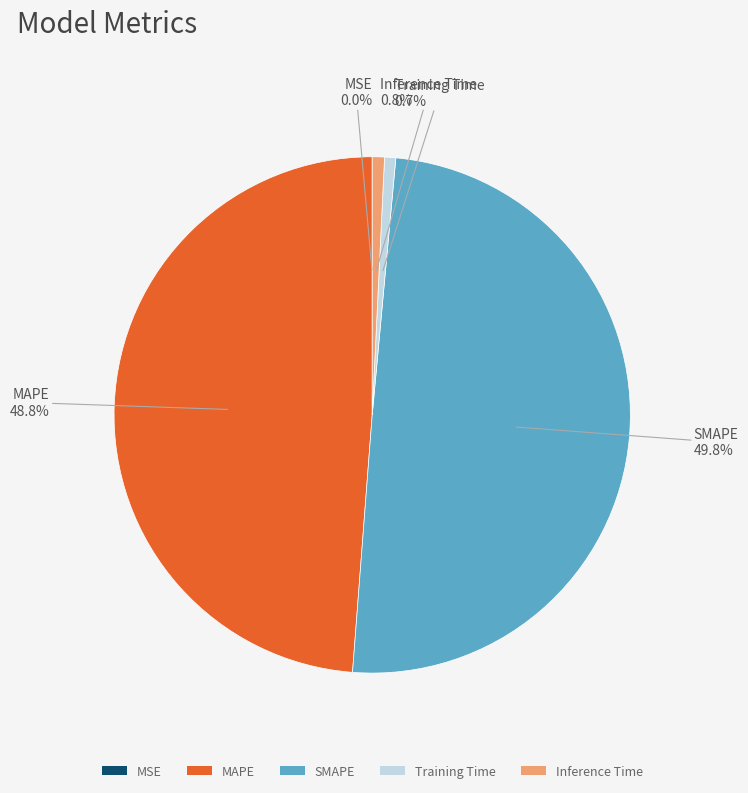

To the nearest percent, what percentage of the pie is SMAPE?

50%